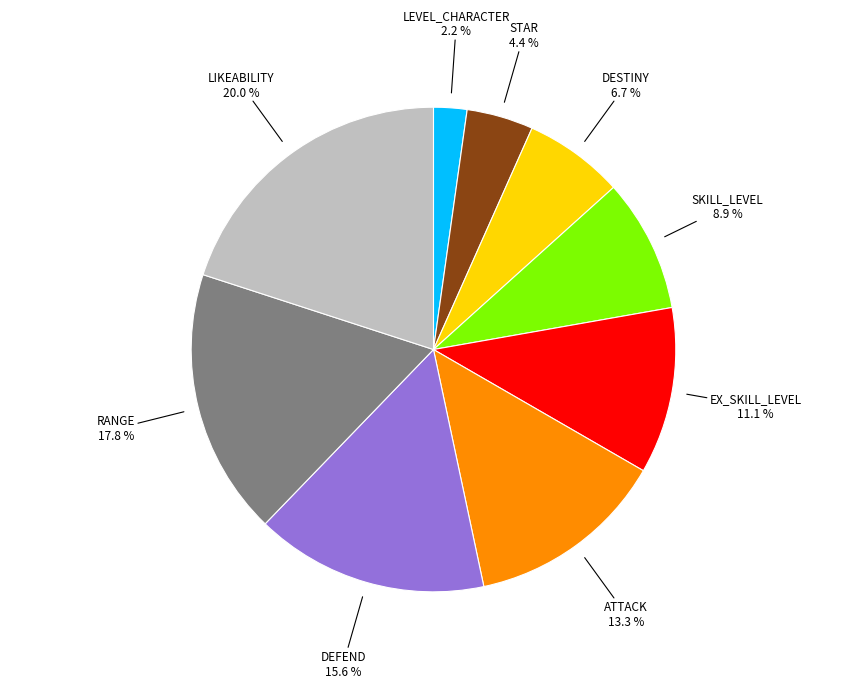

To the nearest percent, what percentage of the pie is LIKEABILITY?

20%